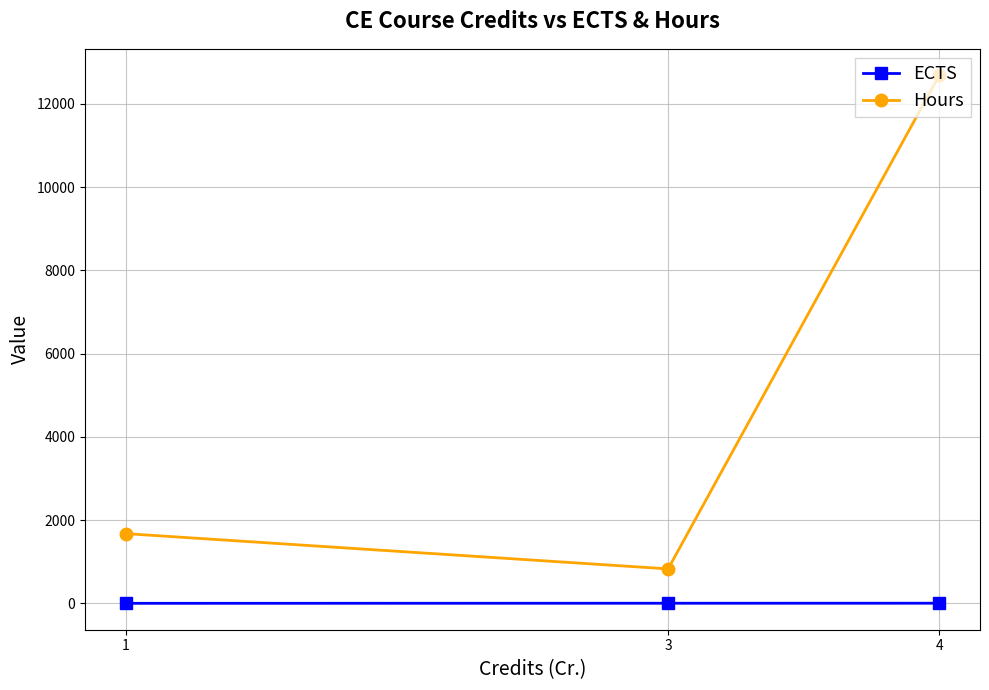

Which series changed the most between 1 and 4?

Hours